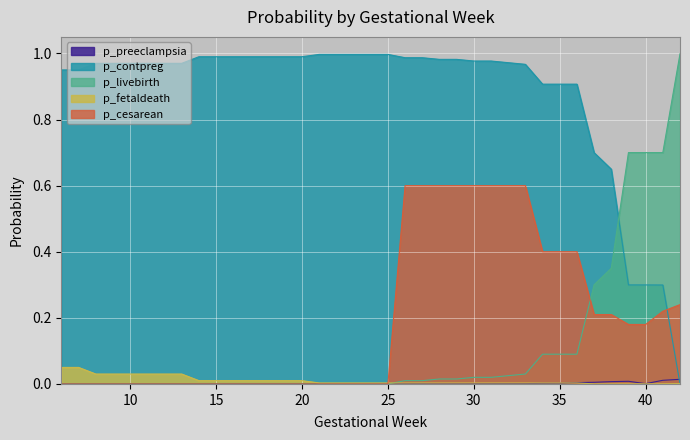

Which series has the largest total across all categories?

p_contpreg